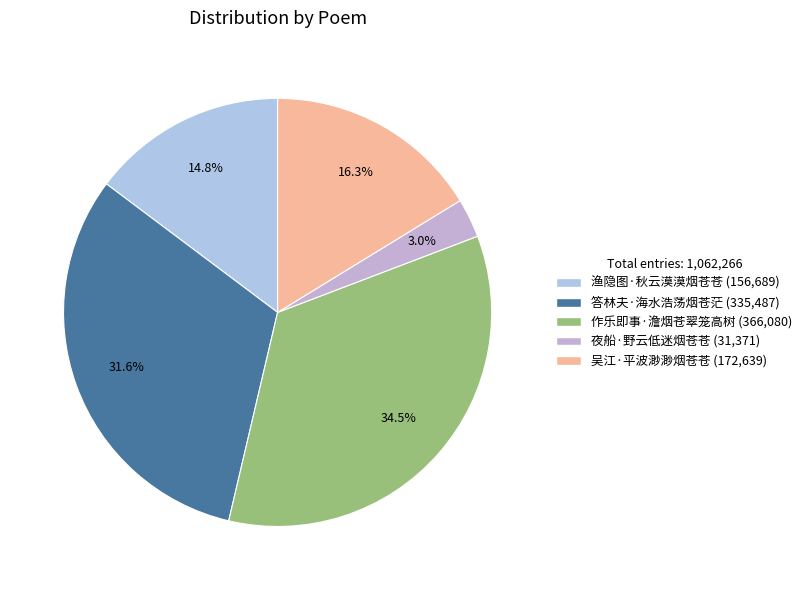

Is 夜船·野云低迷烟苍苍 the majority of the pie?

No